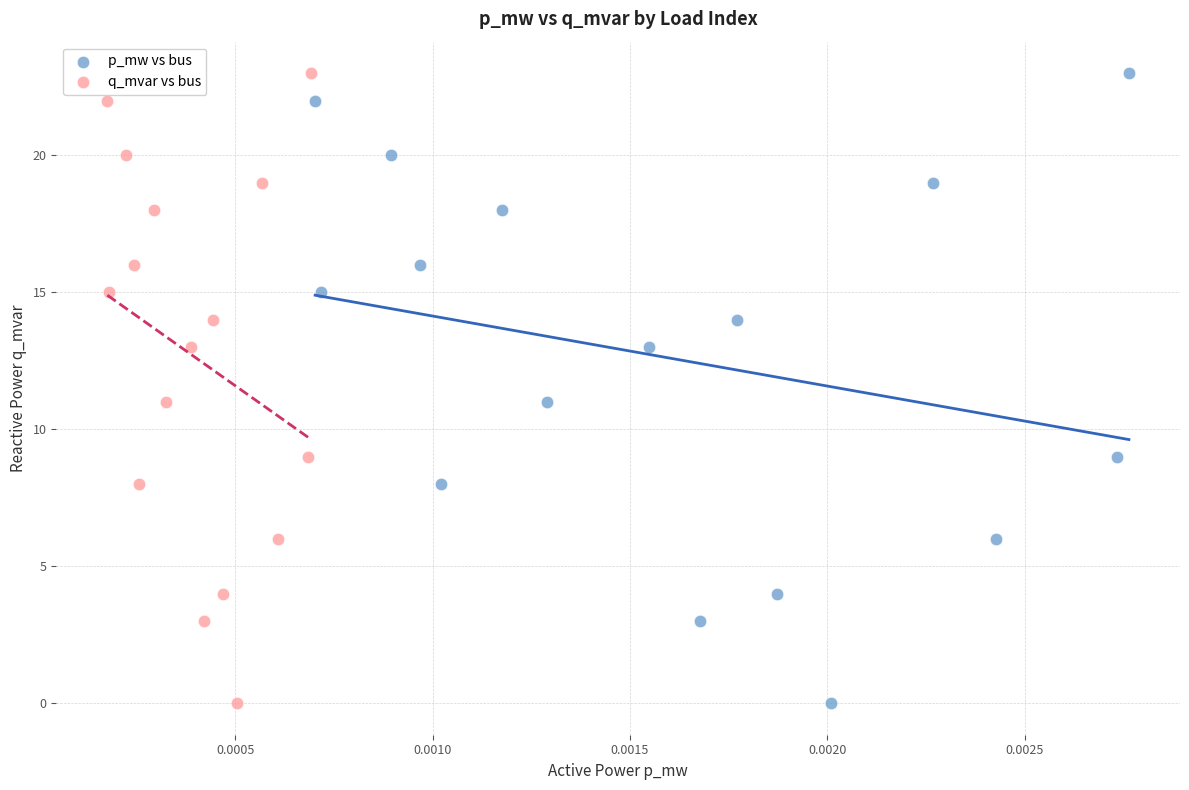

What are all the series names shown in the legend?

p_mw vs bus, q_mvar vs bus